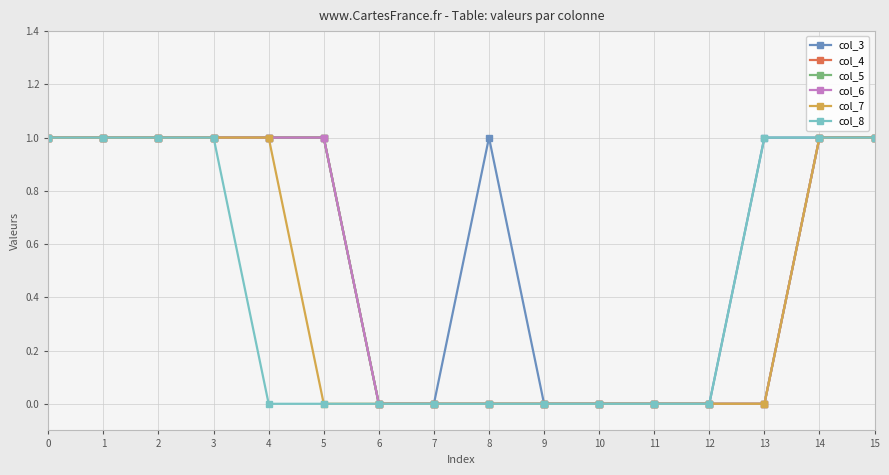

Is this an area chart (filled region under the line)?

No